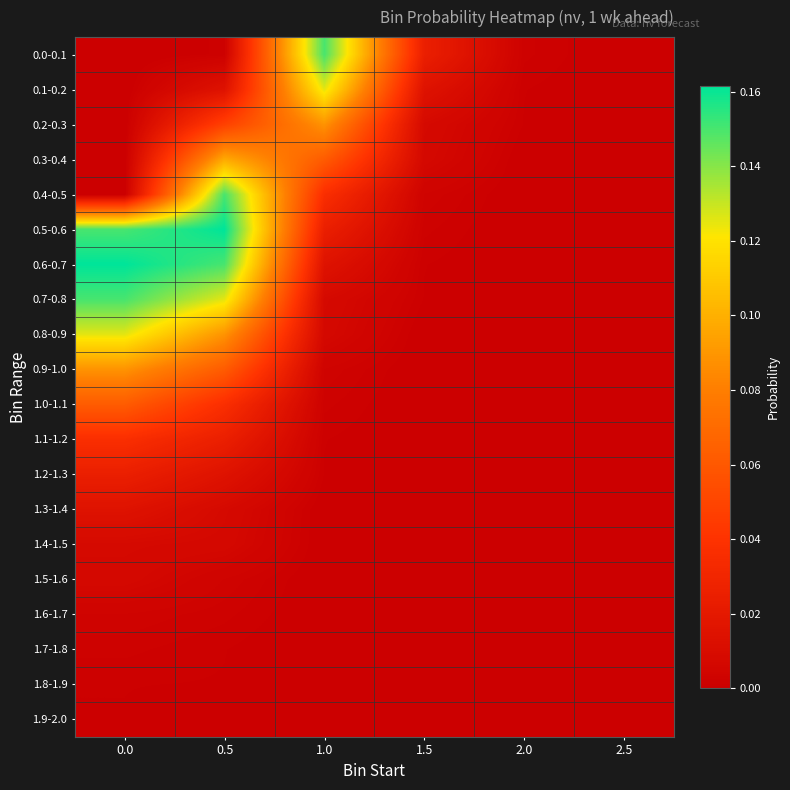

What is the total value across all series at 1.5?

0.1